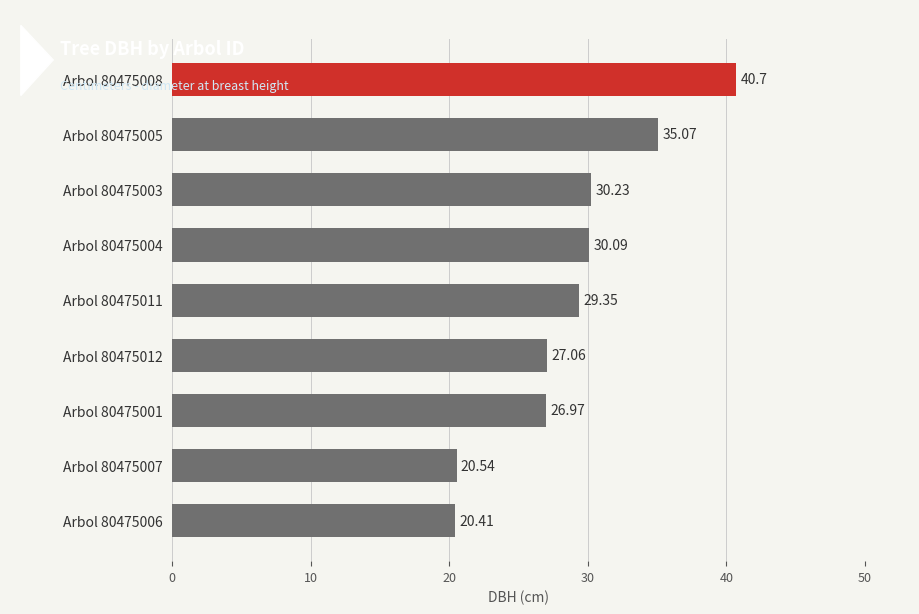

What is the difference between the maximum and minimum values?

20.3